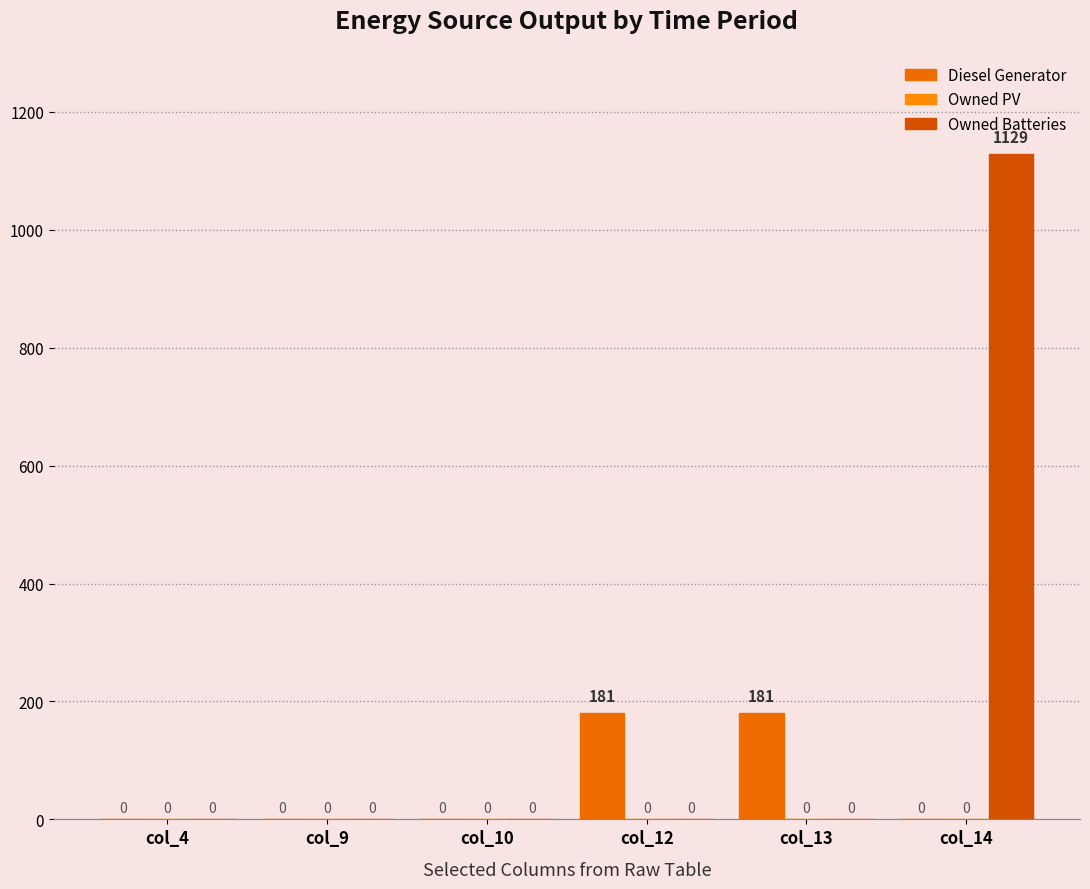

Rank the series at col_12 from lowest to highest value.

Owned PV, Owned Batteries, Diesel Generator